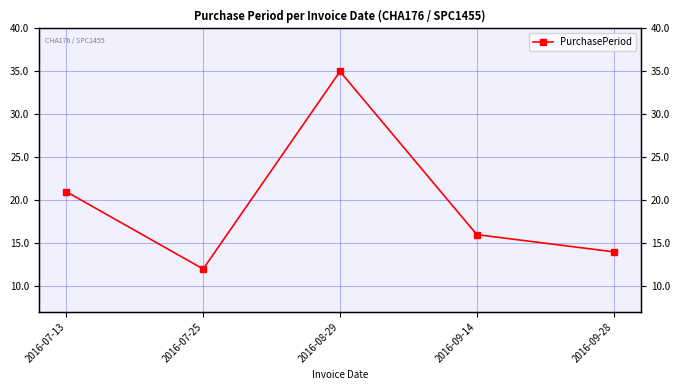

List the labels in order of value, largest first.

2016-08-29, 2016-07-13, 2016-09-14, 2016-09-28, 2016-07-25